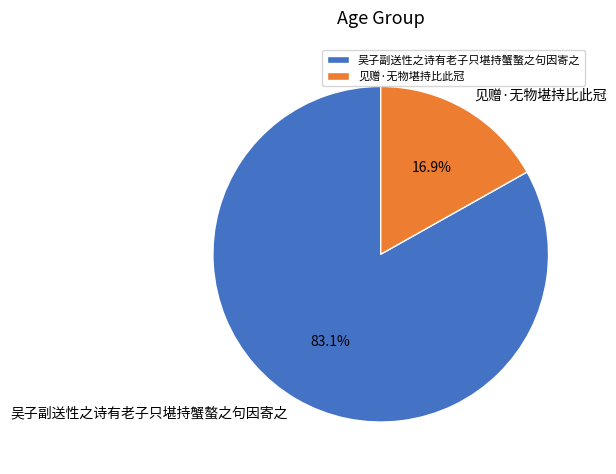

To the nearest percent, what is the difference between the largest and smallest slice percentages?

66%